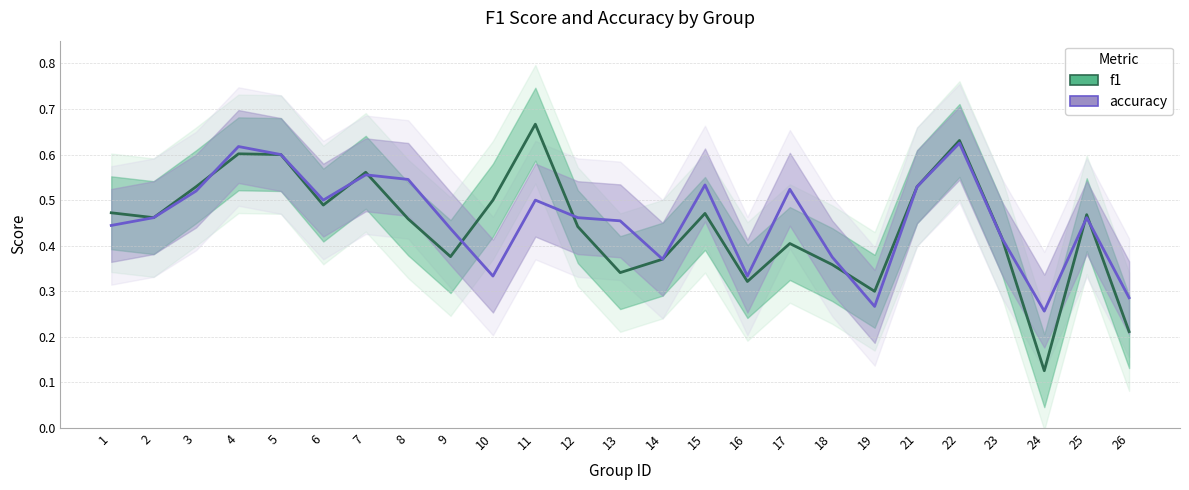

Count the number of data series in this chart.

2